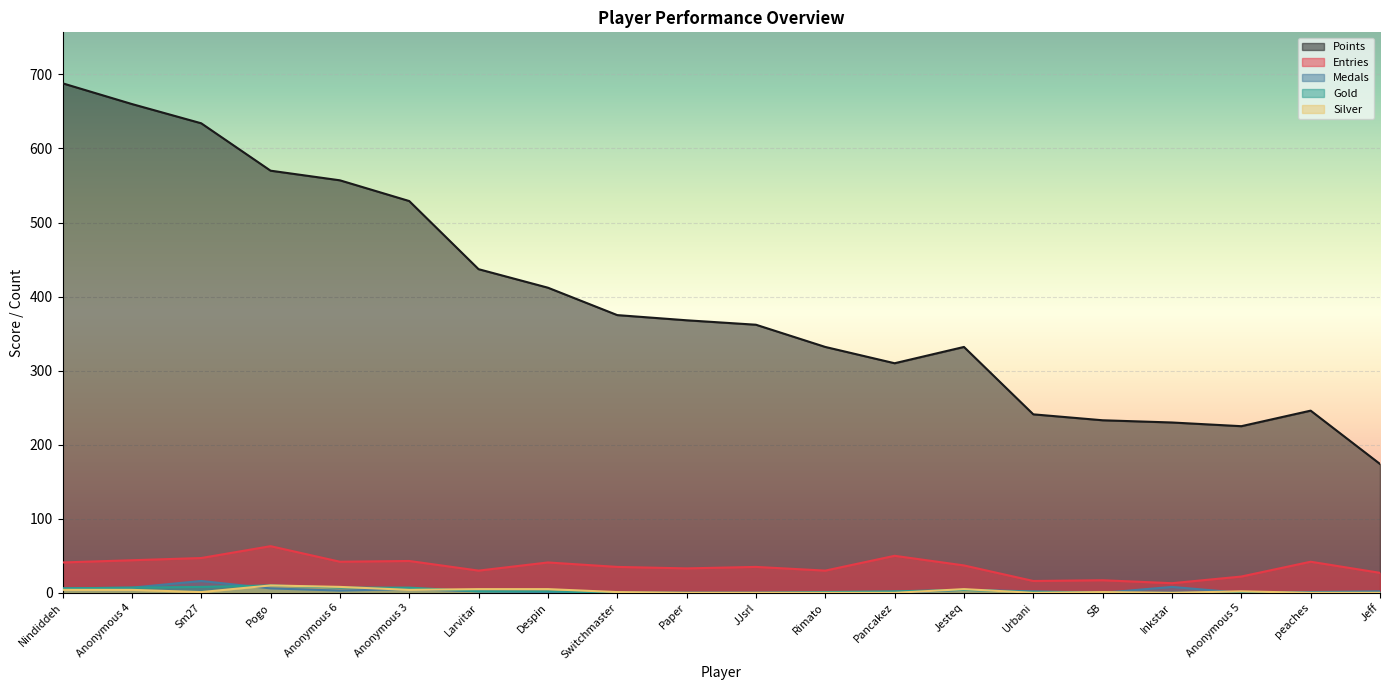

True or false: Entries has a value of 85 at Pancakez.

False